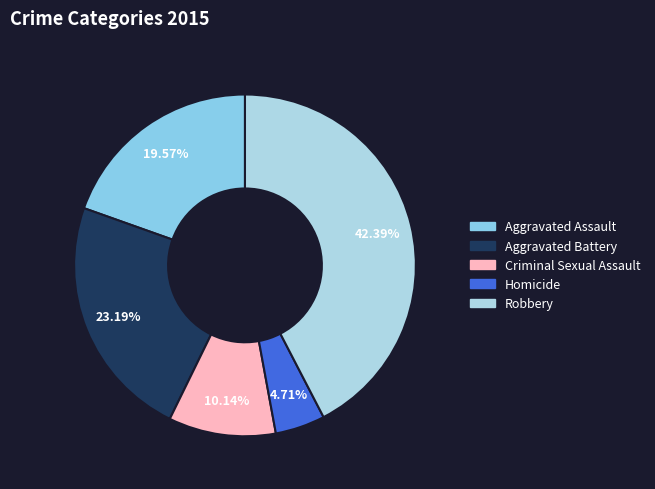

Do Criminal Sexual Assault and Aggravated Battery together represent more than half of the pie?

No